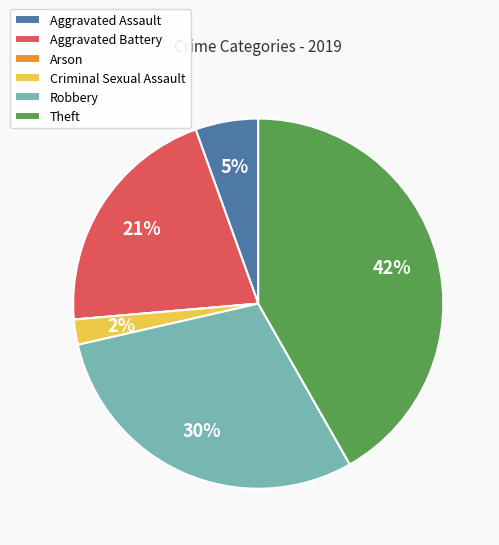

Which has a higher value, Aggravated Assault or Aggravated Battery?

Aggravated Battery